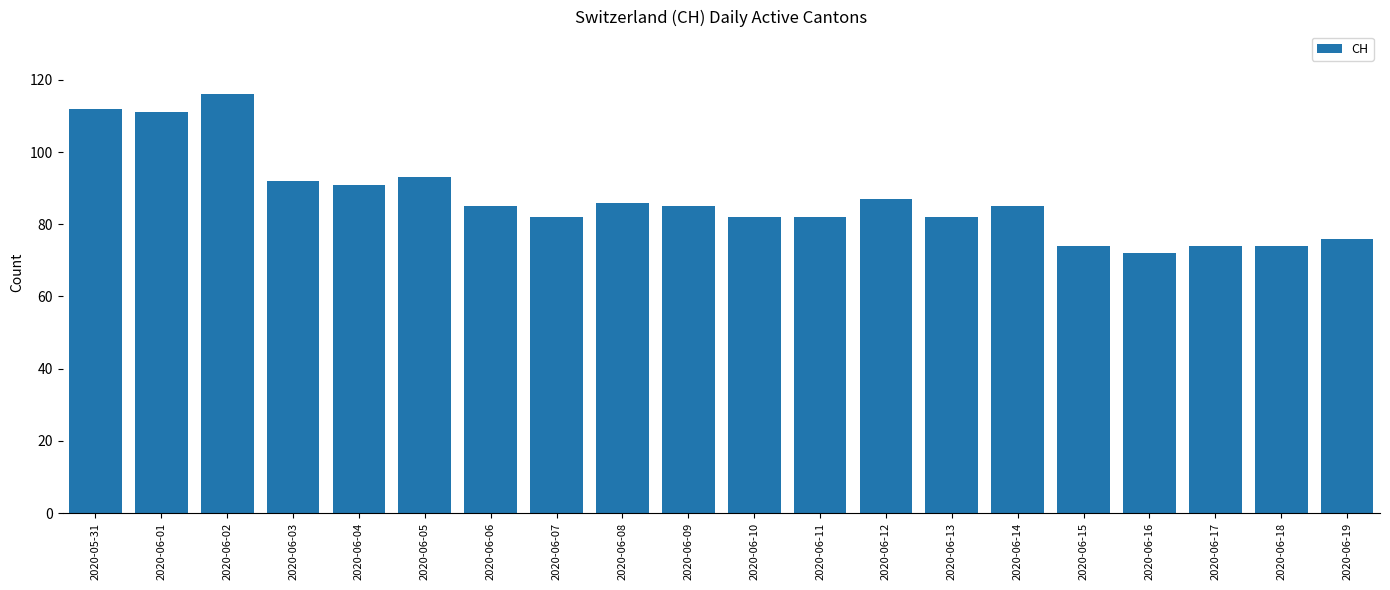

What is the sum of the values at 2020-06-04 and 2020-06-14?

176